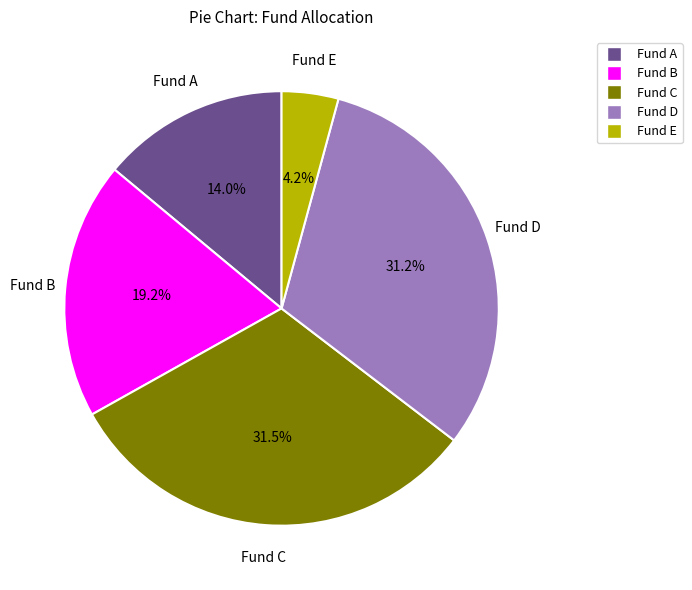

What percentage is the Fund B slice, to the nearest percent?

19%